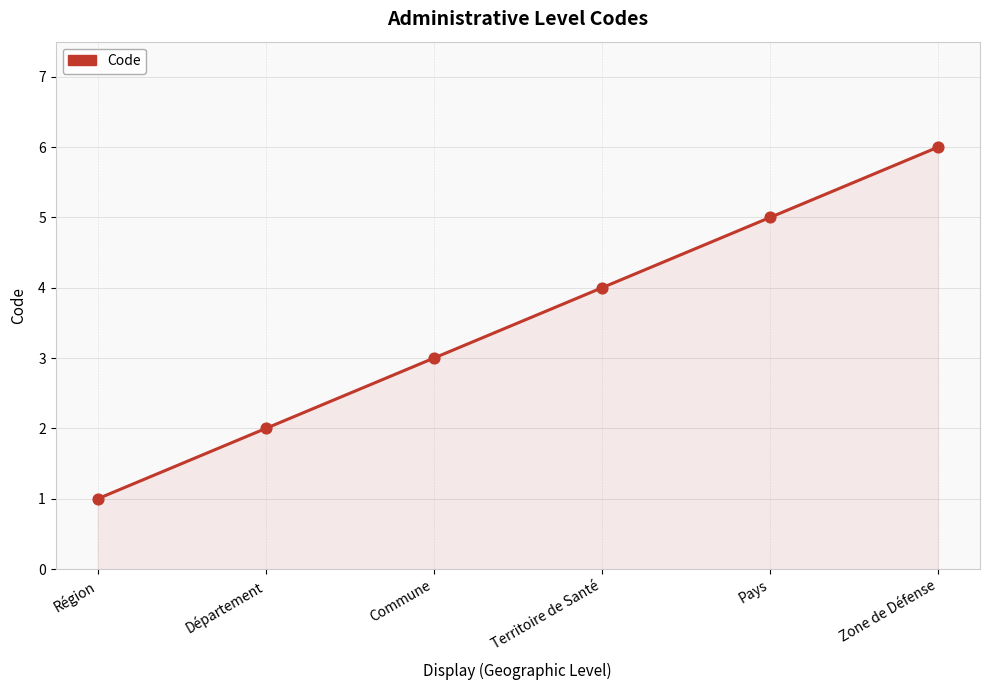

Which has a higher value, Commune or Région?

Commune